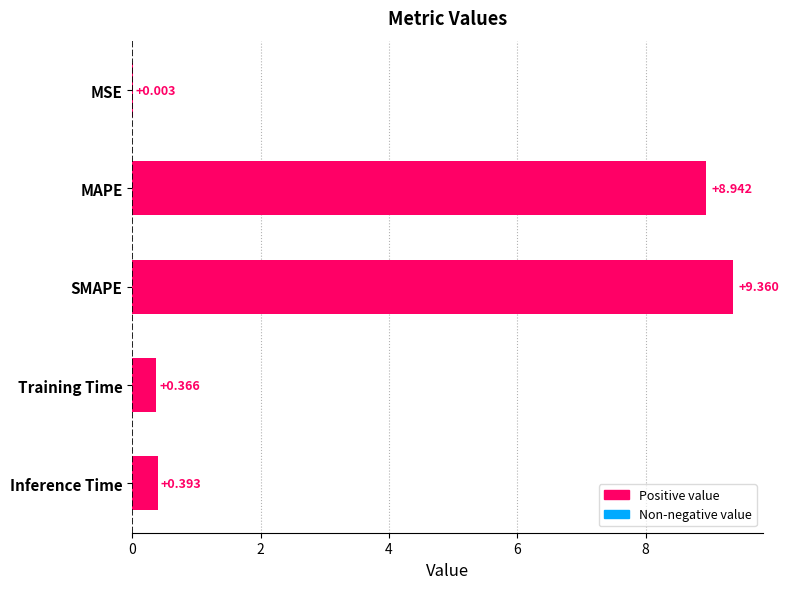

Which category has the highest value across all series?

SMAPE